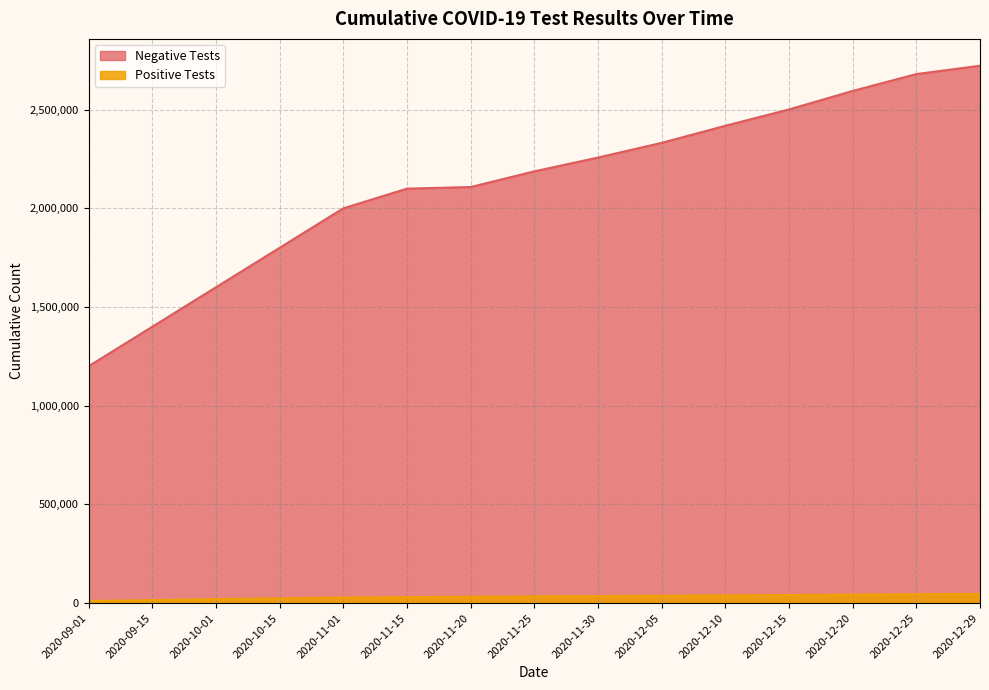

What is the label of the 11th point from the right?

2020-11-01